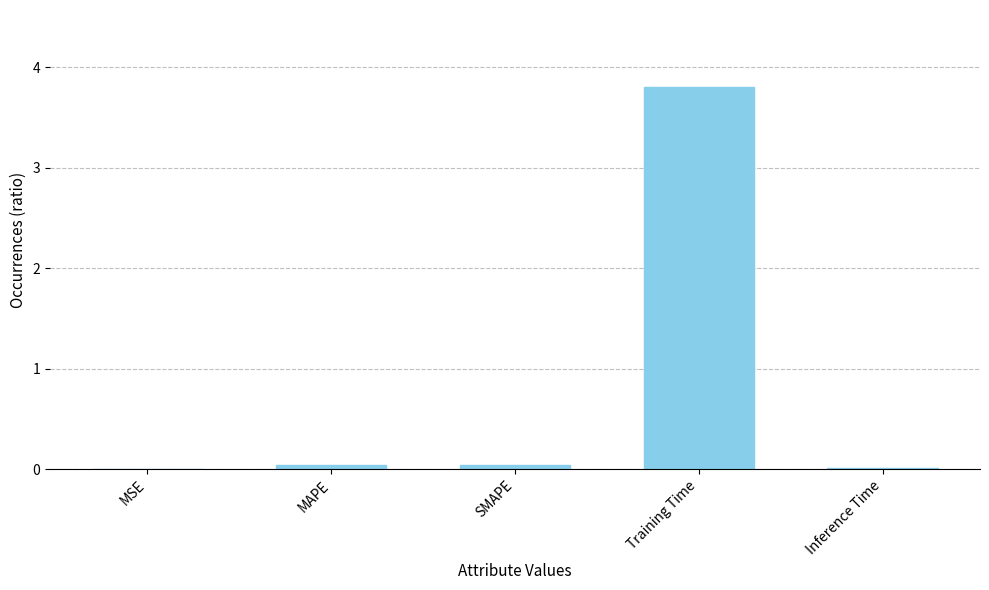

What is the sum of all values?

3.9